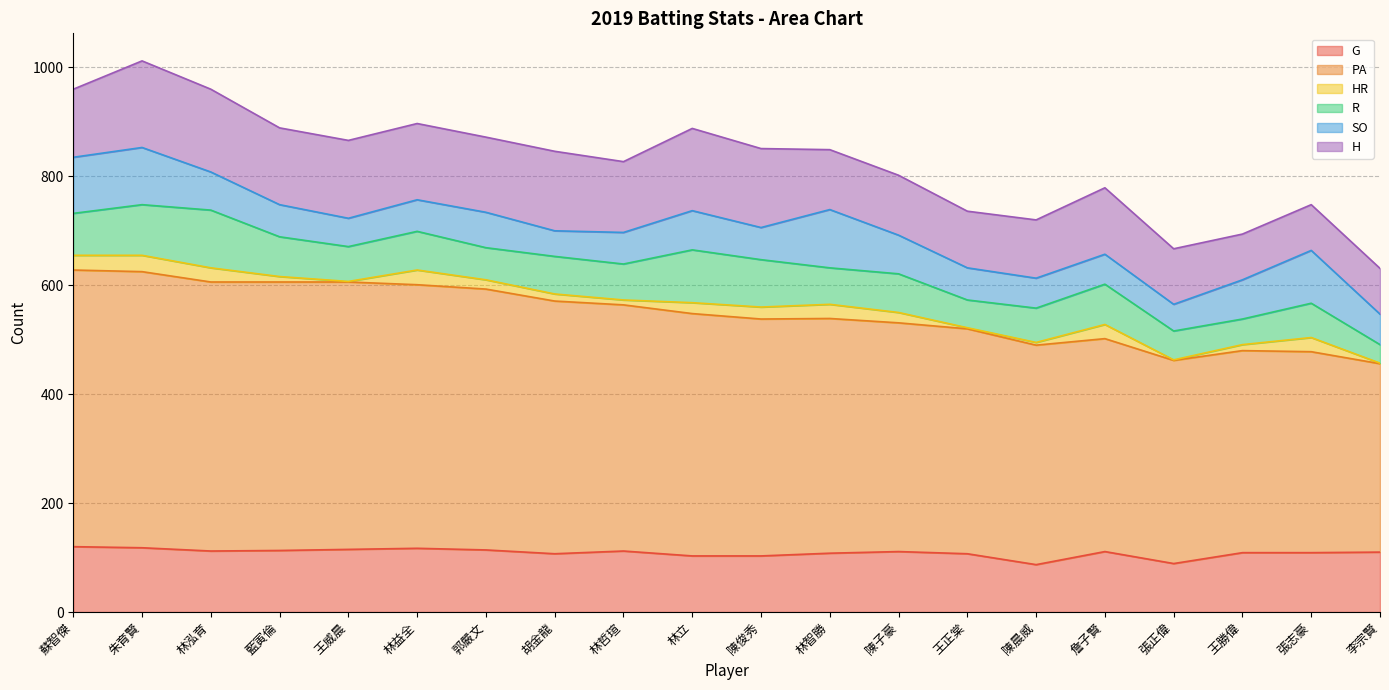

At which category does the chart reach its peak across all series?

蘇智傑